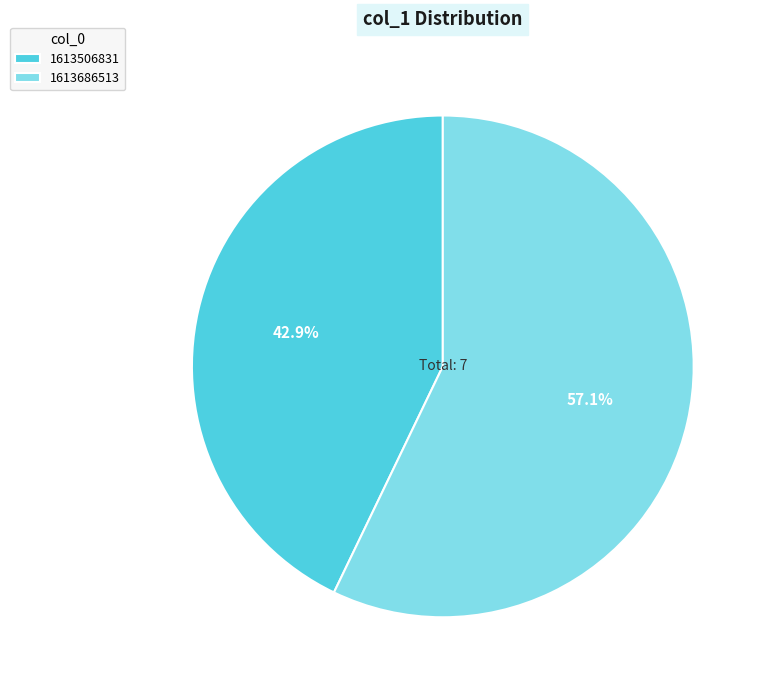

Which slice is the largest?

1613686513